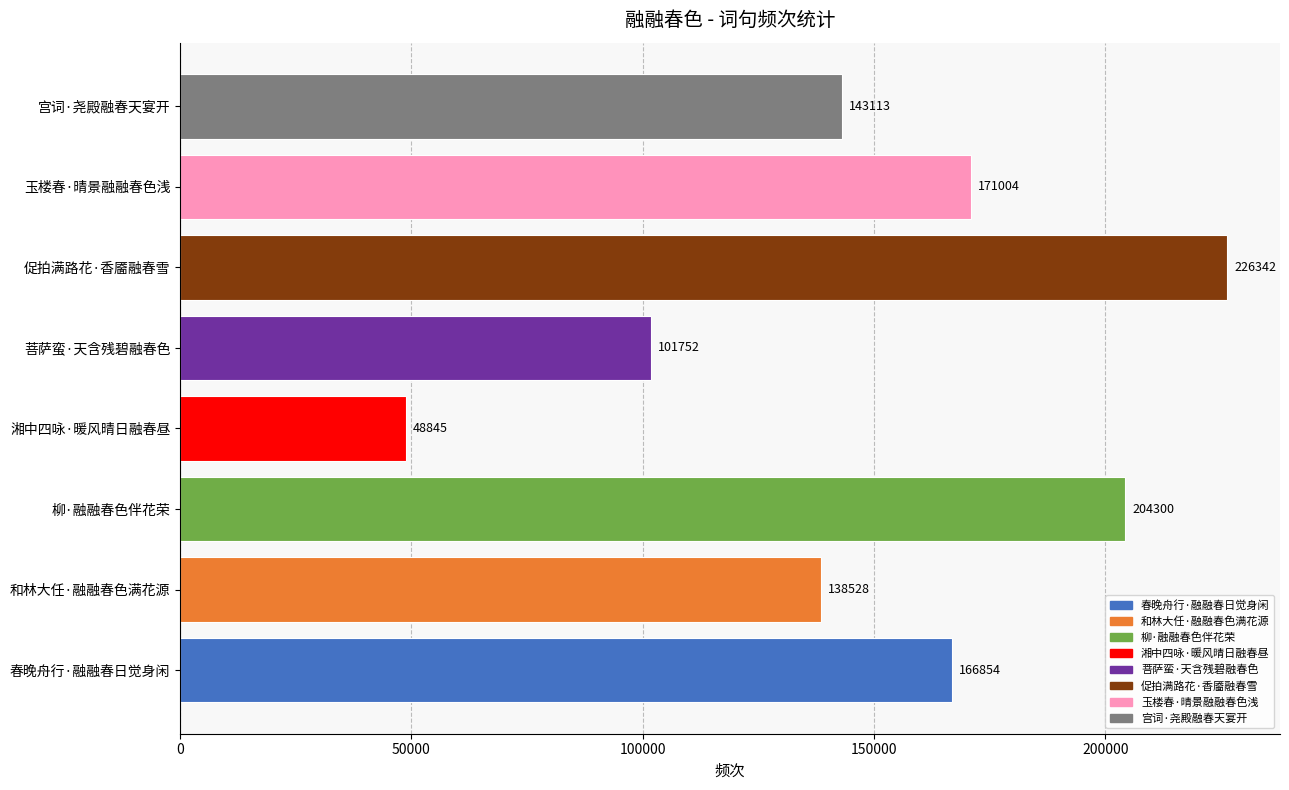

Which label corresponds to the smallest value in the chart?

湘中四咏·暖风晴日融春昼